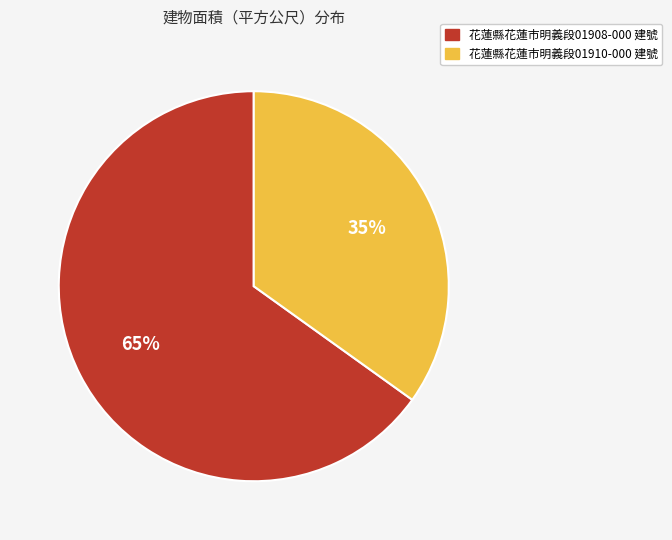

Rank the categories by value from lowest to highest.

花蓮縣花蓮市明義段01910-000 建號, 花蓮縣花蓮市明義段01908-000 建號